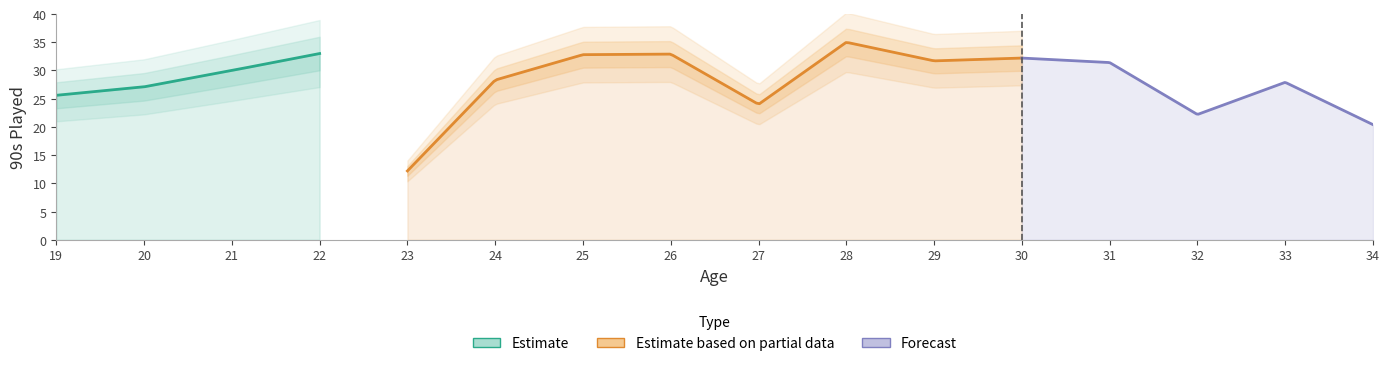

Where is the first local minimum?

23